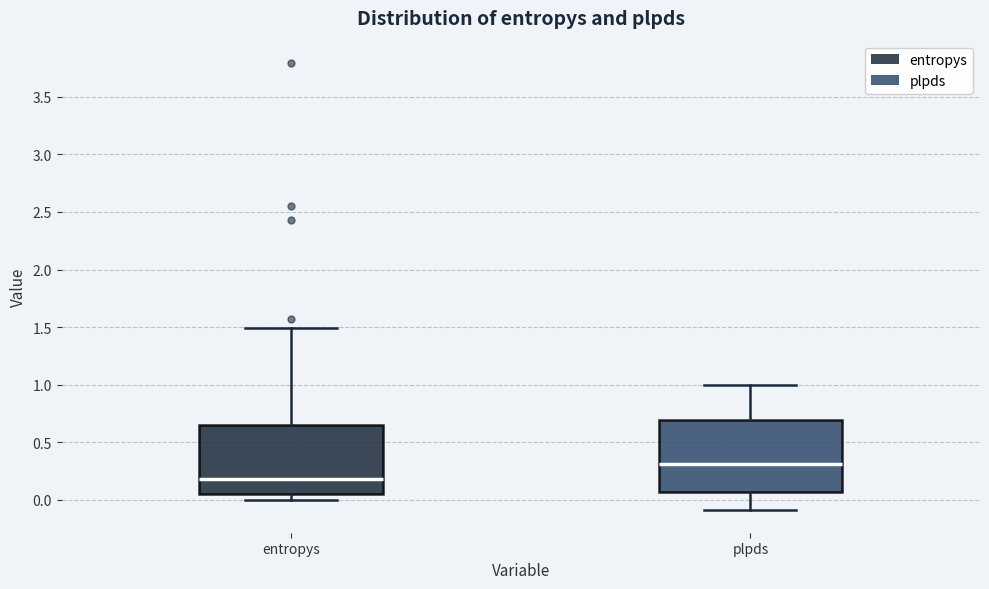

Which box's median line is the highest?

plpds